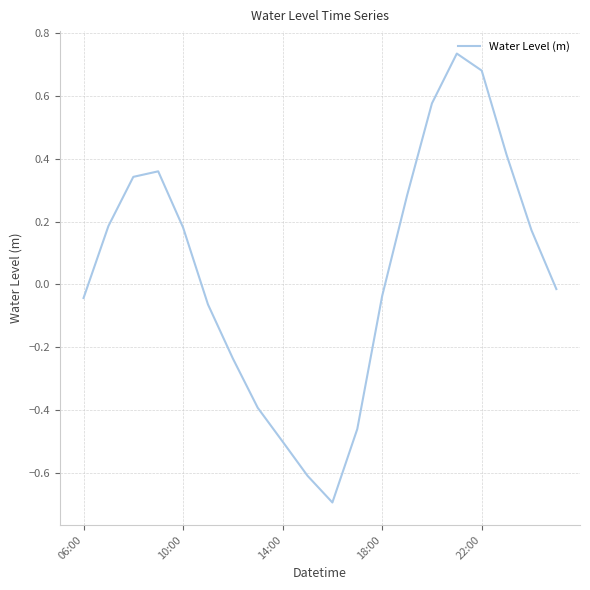

Reading left to right, extract all data points from this chart.

-0.0	0.2	0.3	0.4	0.2	-0.1	-0.2	-0.4	-0.5	-0.6	-0.7	-0.5	-0.0	0.3	0.6	0.7	0.7	0.4	0.2	-0.0